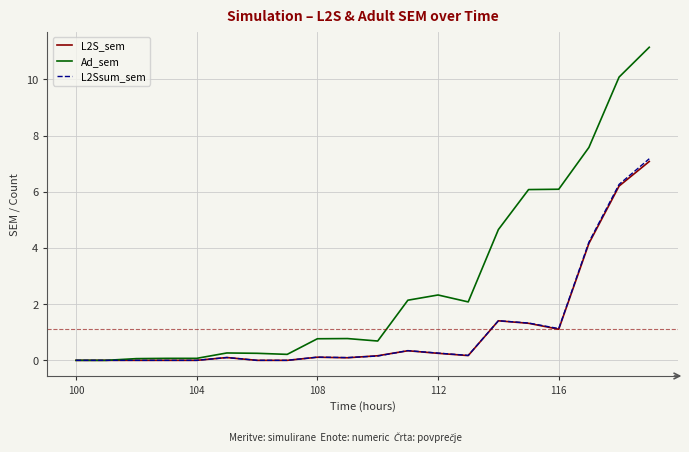

What is the highest value of the L2Ssum_sem series?

7.2